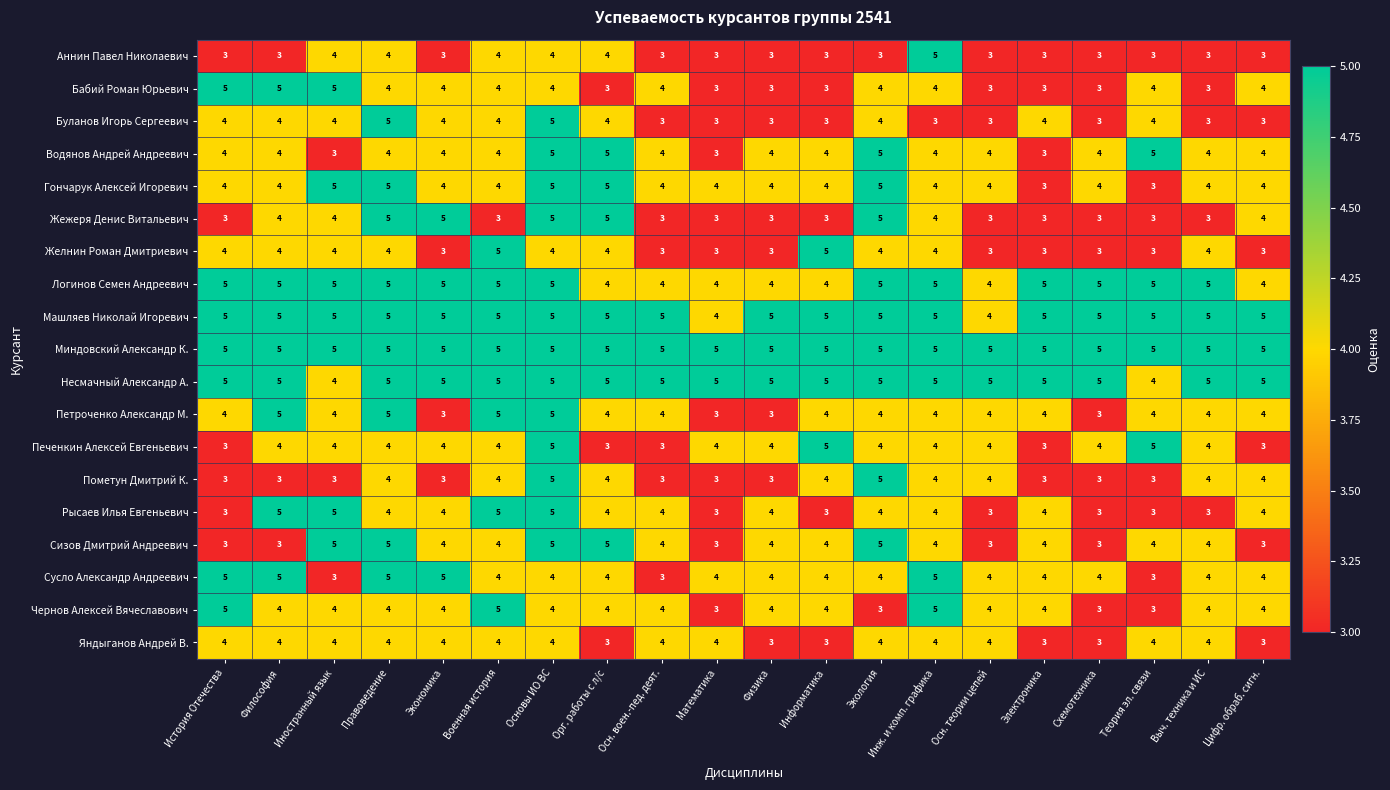

What is the smallest value displayed?

3